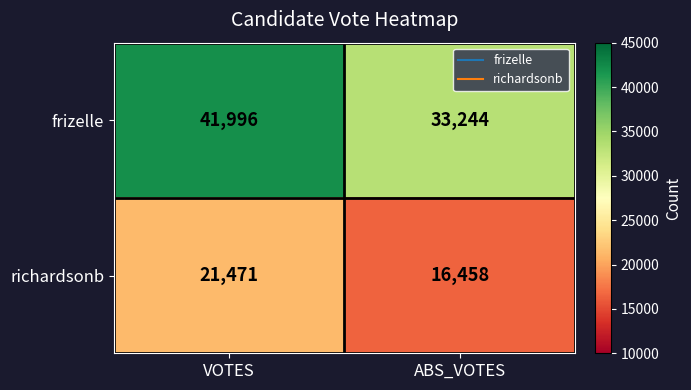

Count the number of data series in this chart.

2